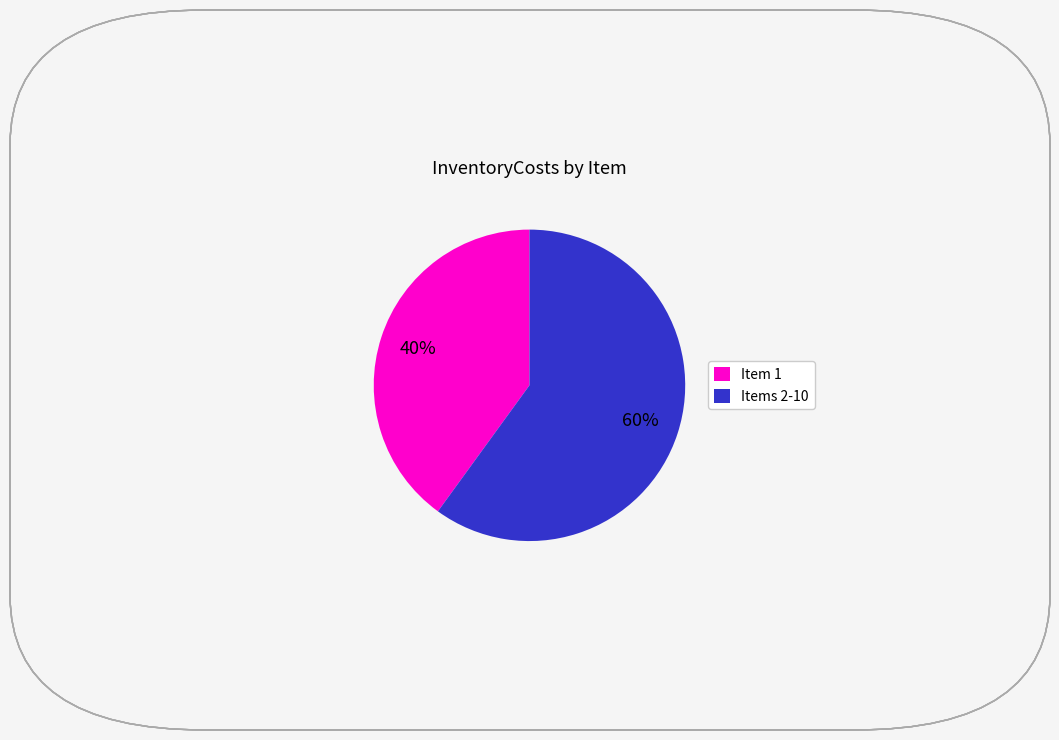

The Items 2-10 slice represents 52% of the pie. True or false?

False